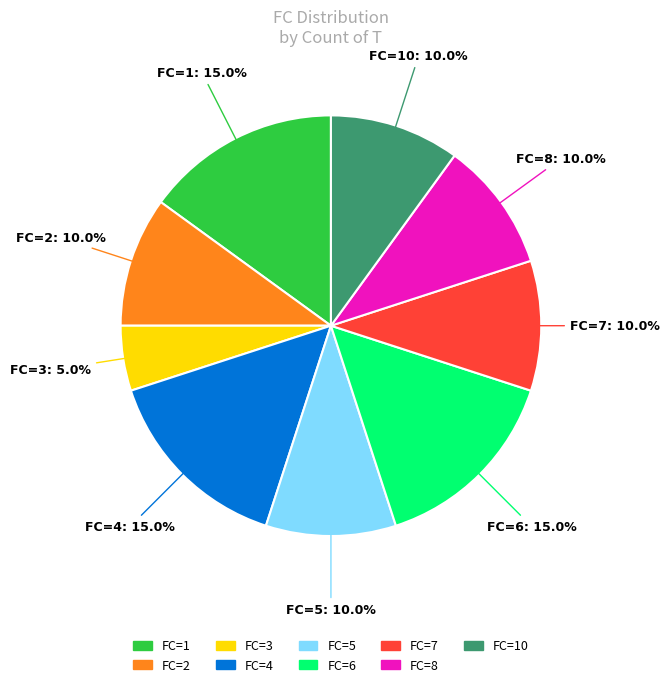

Is there any slice that represents more than half of the pie?

No